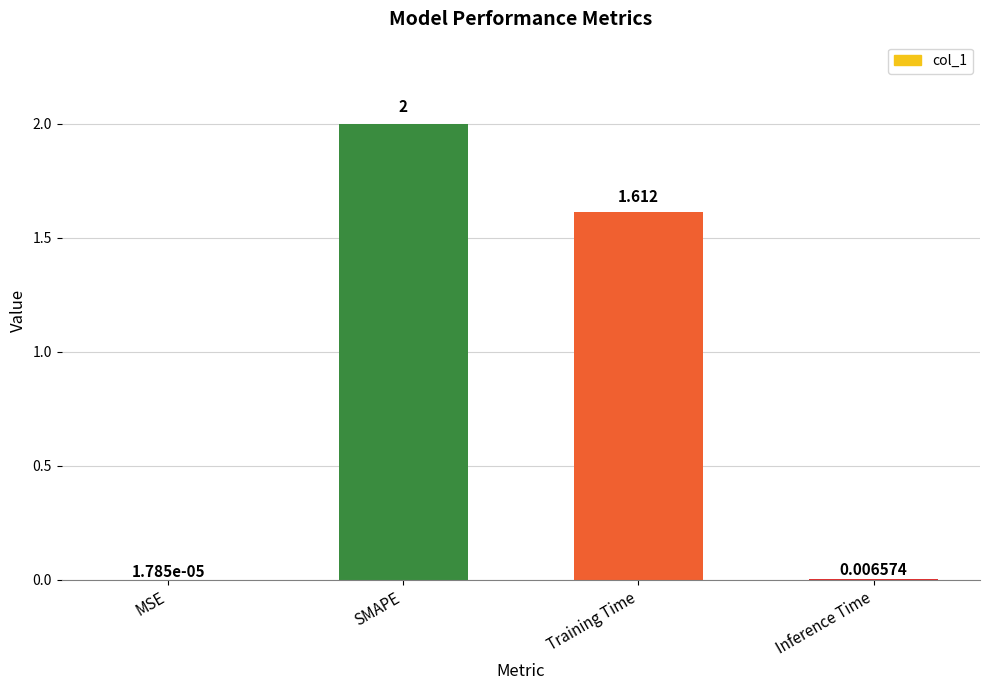

At which category does the chart reach its peak across all series?

SMAPE